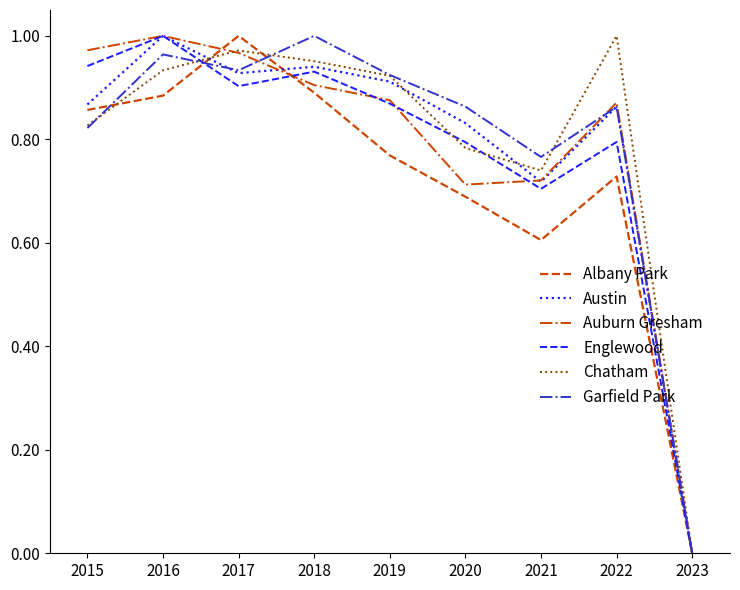

The value of Englewood at 2023 is -0.7. True or false?

False